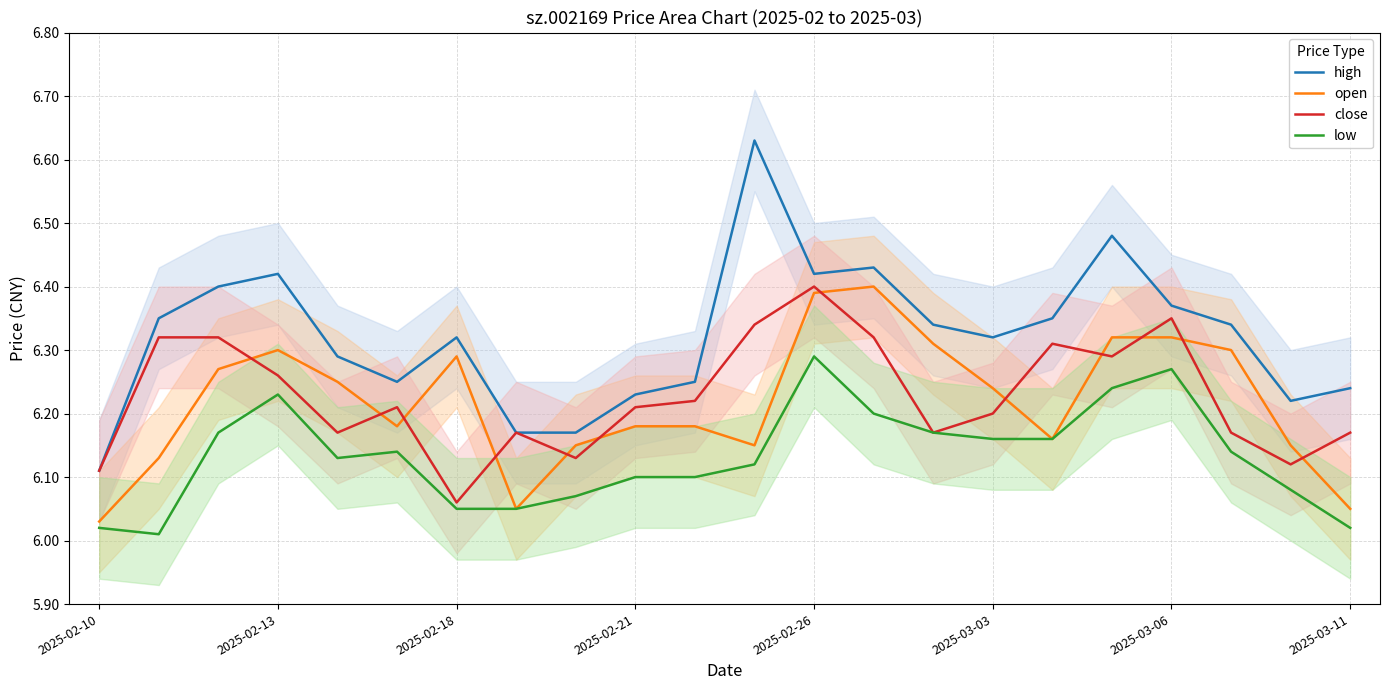

Which series ends up on top after the final intersection of open and close?

close